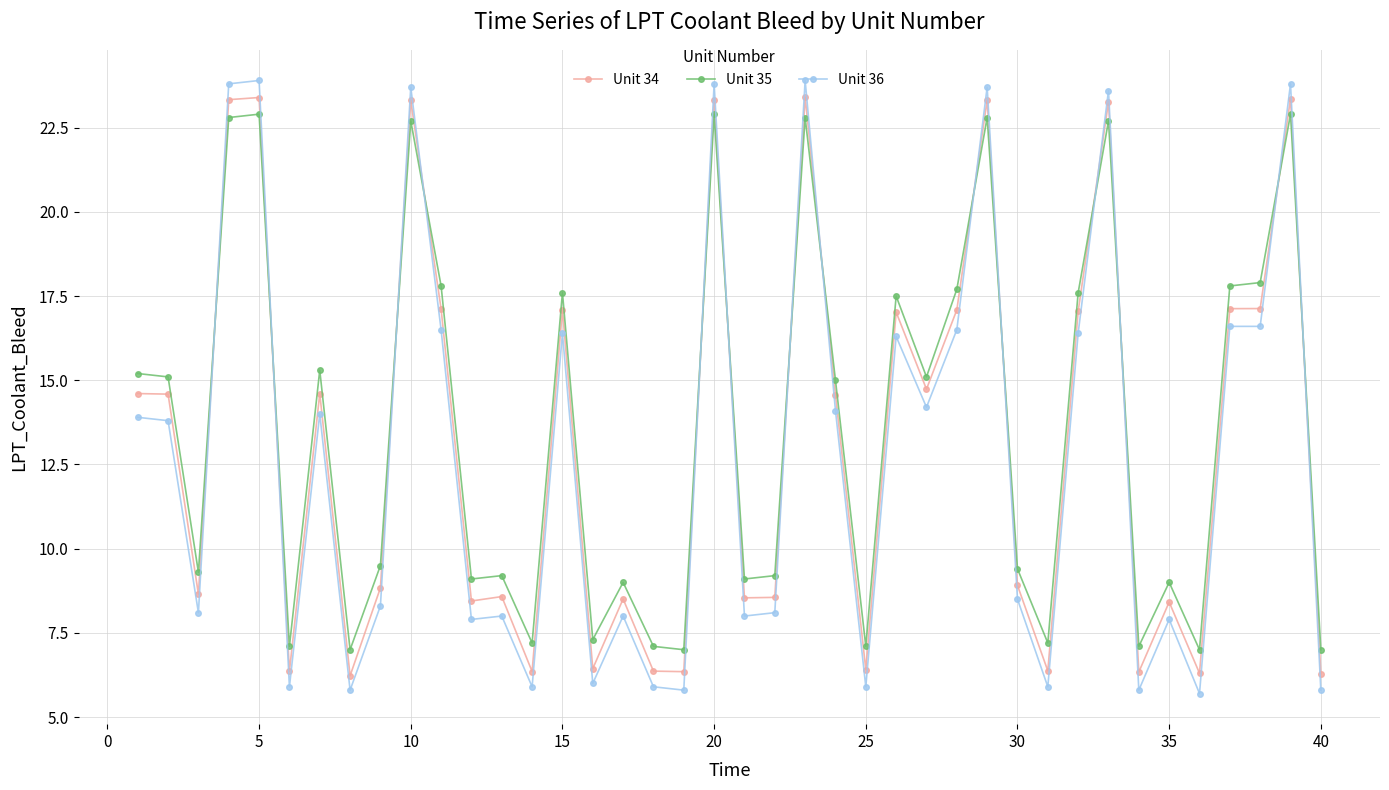

What is the value of the Unit 36 point at the 25th from the left?

5.9